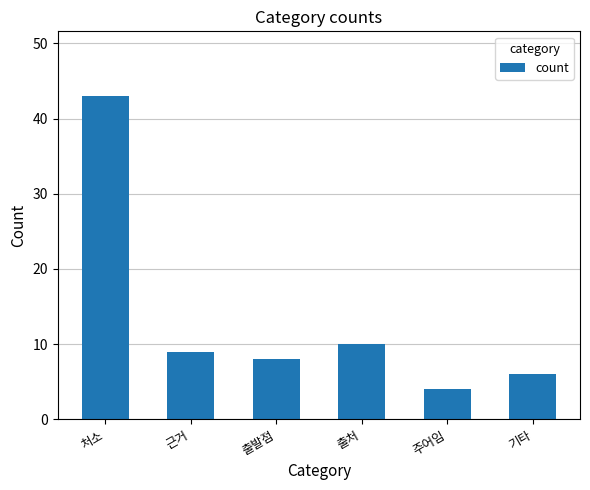

What is the change in value from 근거 to 출처?

+1